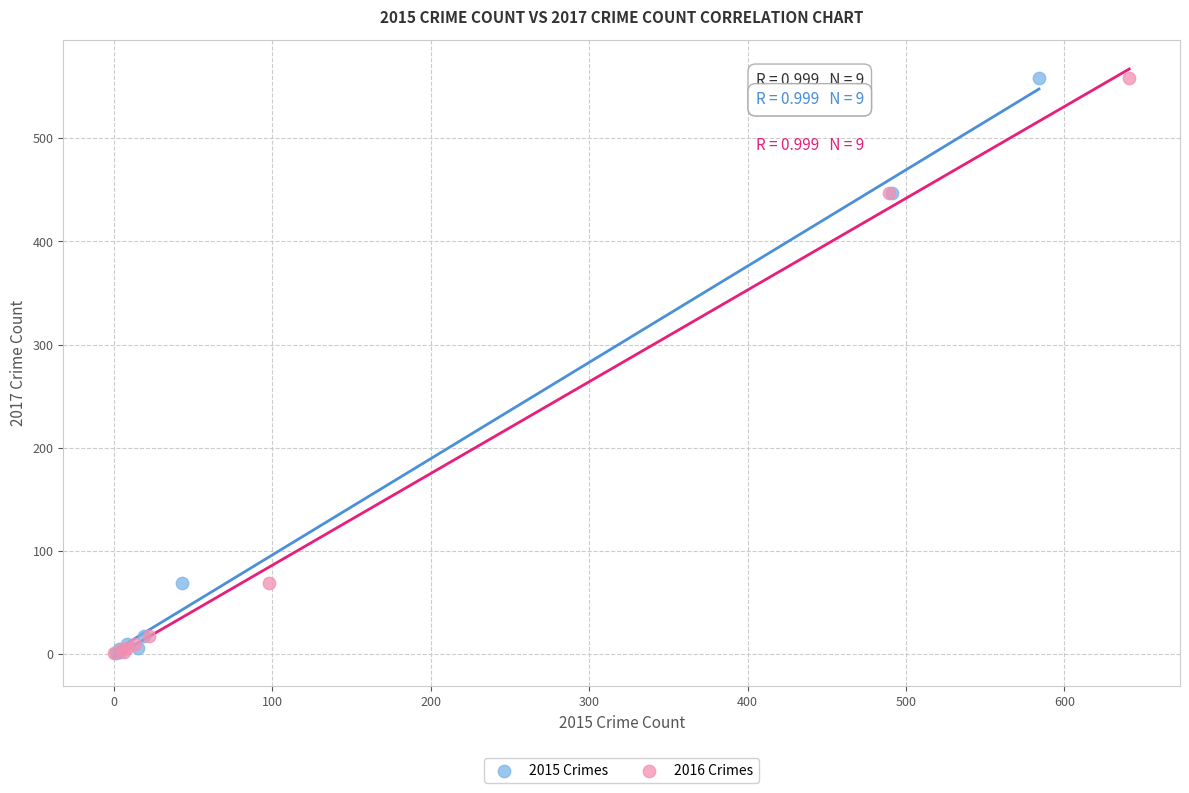

What are all the series names shown in the legend?

2015 Crimes, 2016 Crimes